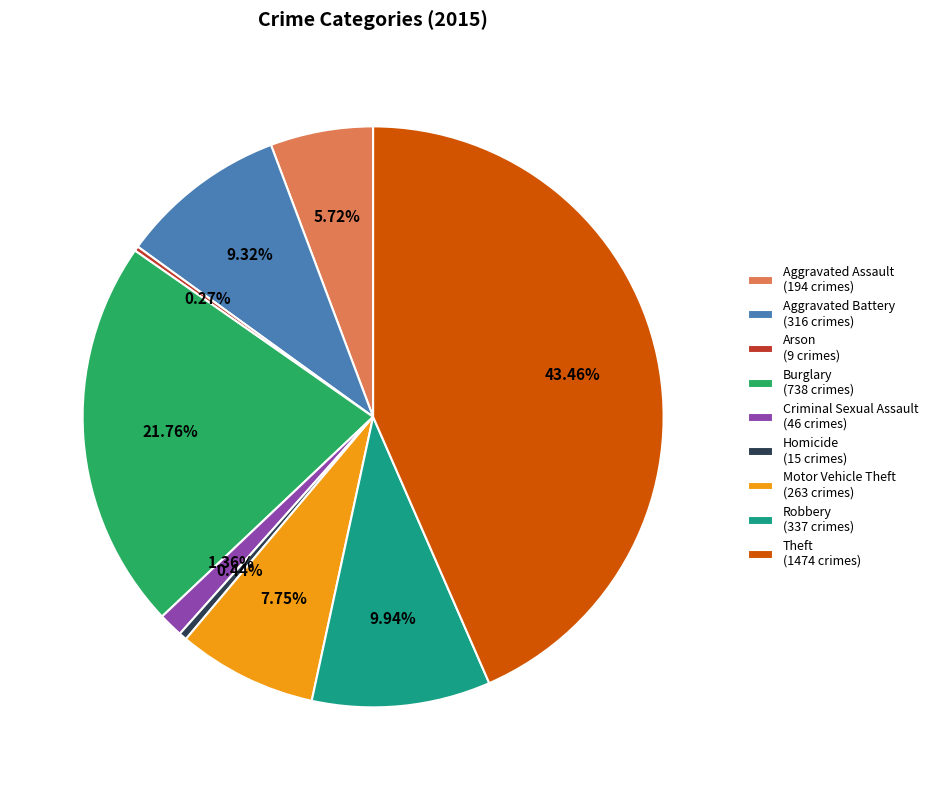

True or false: Robbery accounts for 22% of the total.

False